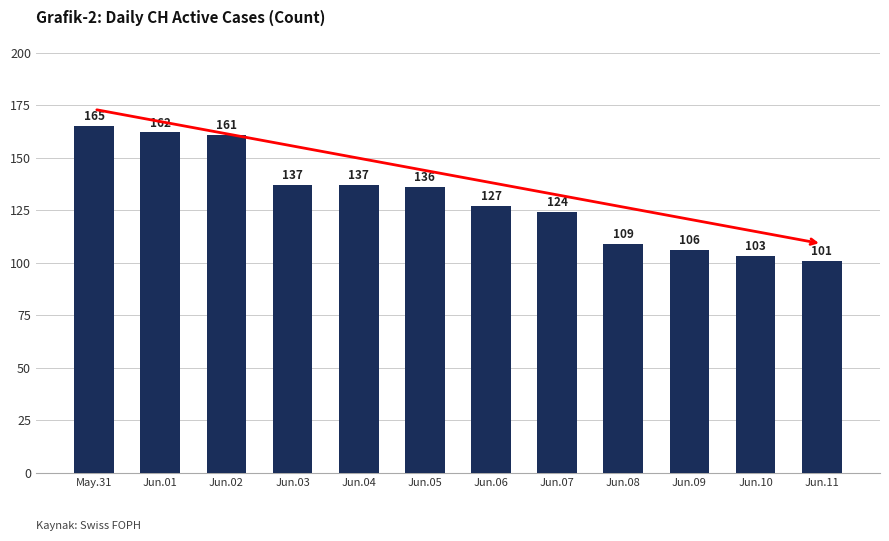

How many bars are there in total?

12